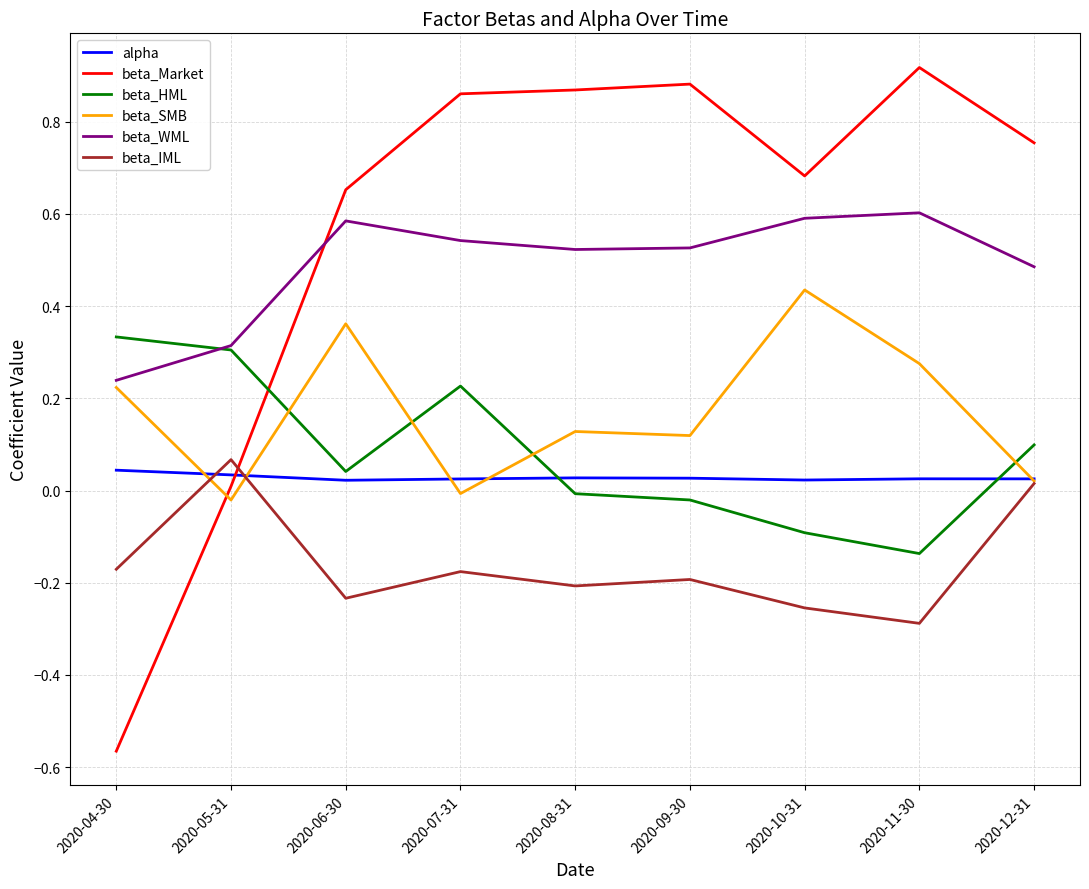

Does the chart display data point markers on the line(s)?

No